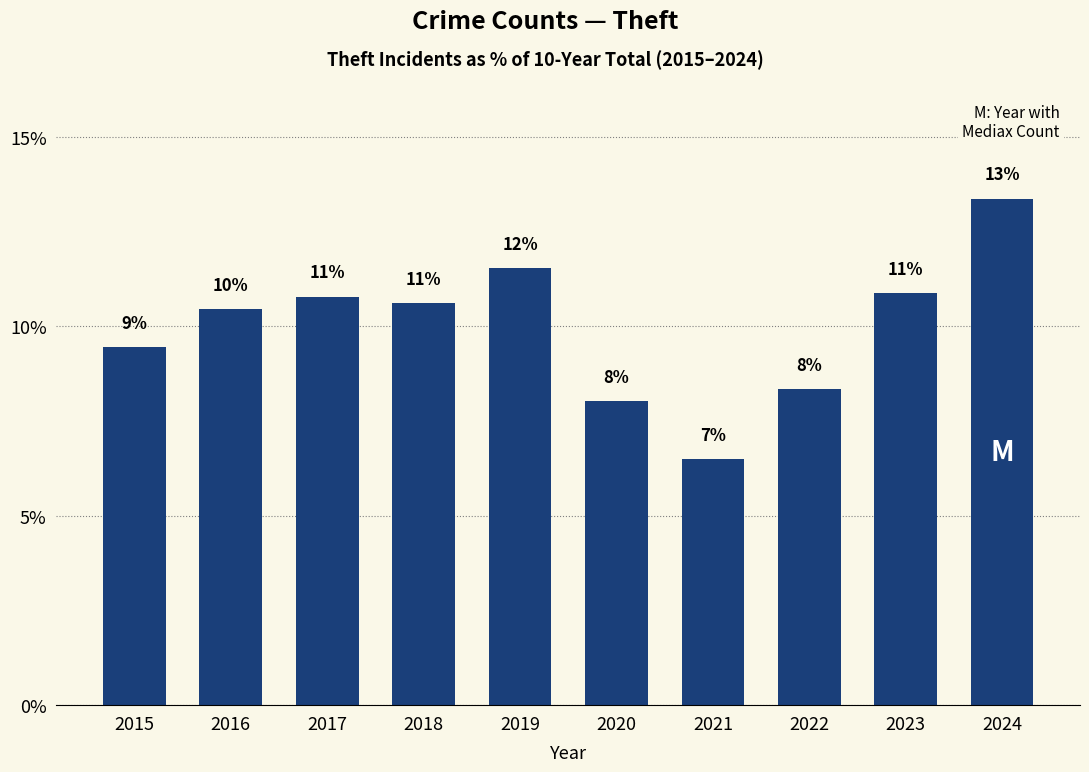

What is the minimum value shown in the chart?

6.5